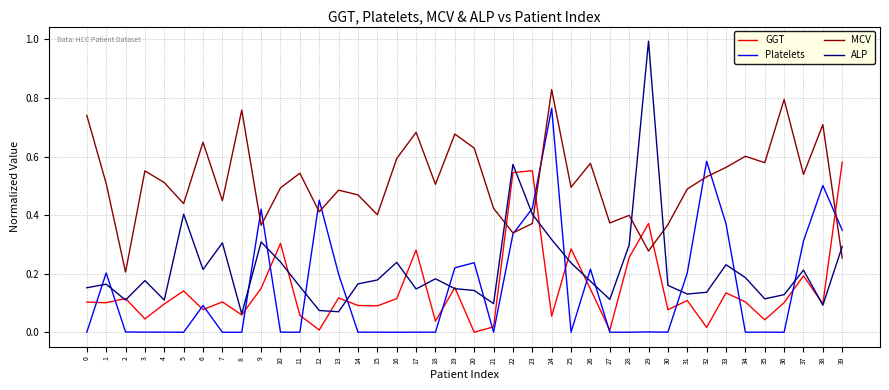

What are all the series names shown in the legend?

GGT, Platelets, MCV, ALP